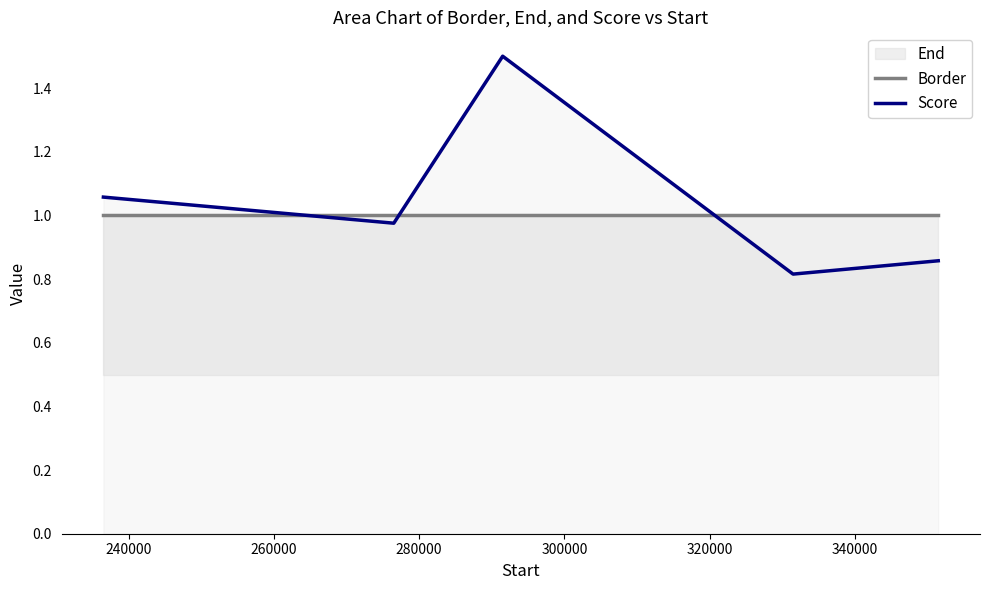

How many intersections are there between Border and Score?

3